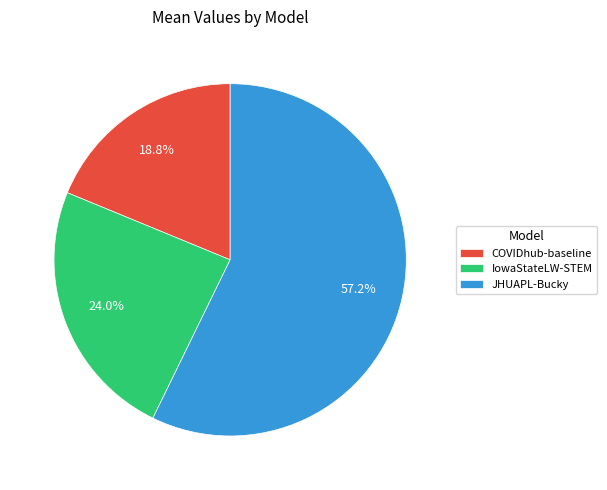

Which has a higher value, JHUAPL-Bucky or COVIDhub-baseline?

JHUAPL-Bucky